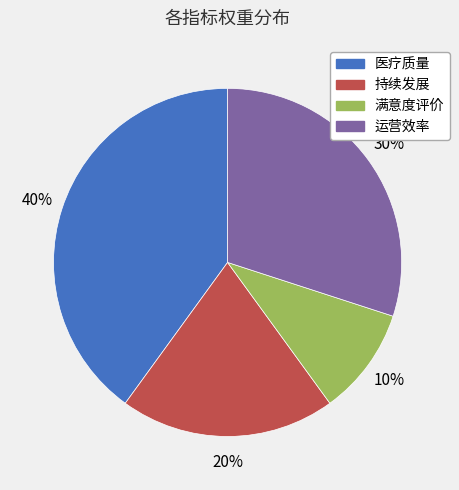

Do 医疗质量 and 持续发展 together represent more than half of the pie?

Yes